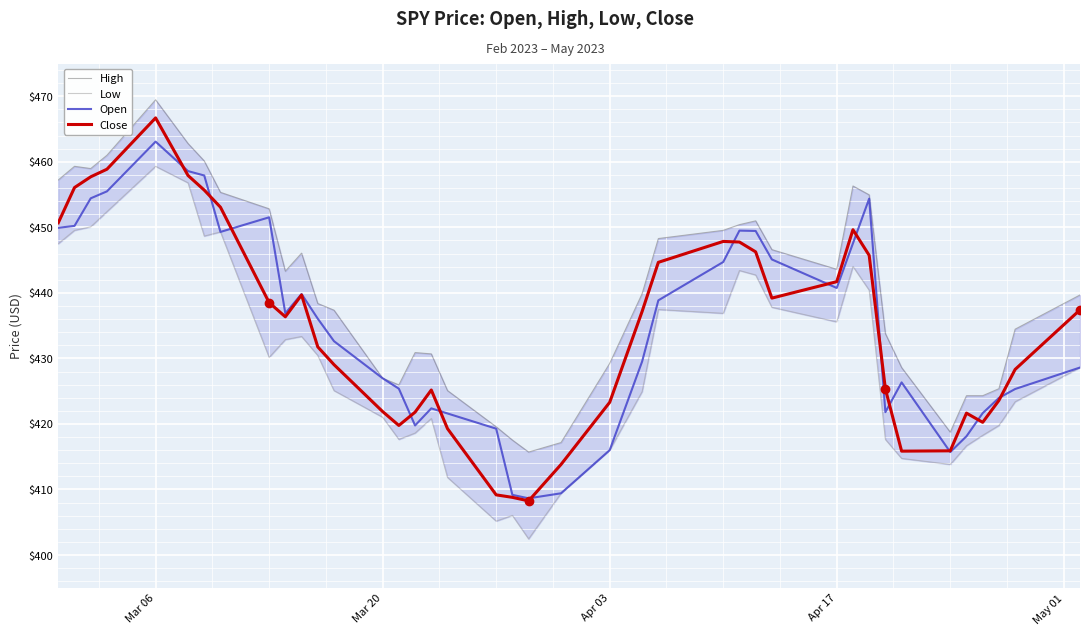

Which category has the highest value in the Close series?

Mar 06